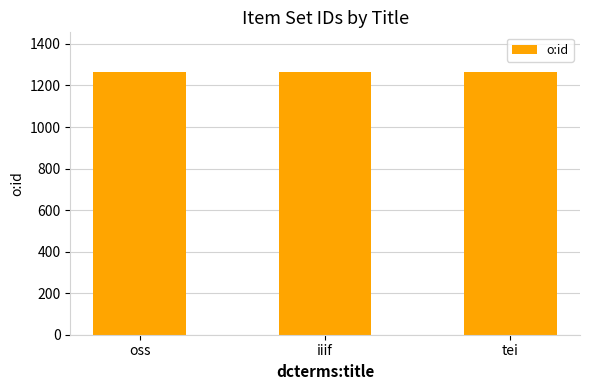

Count the values in the range 1264 to 1266.

3